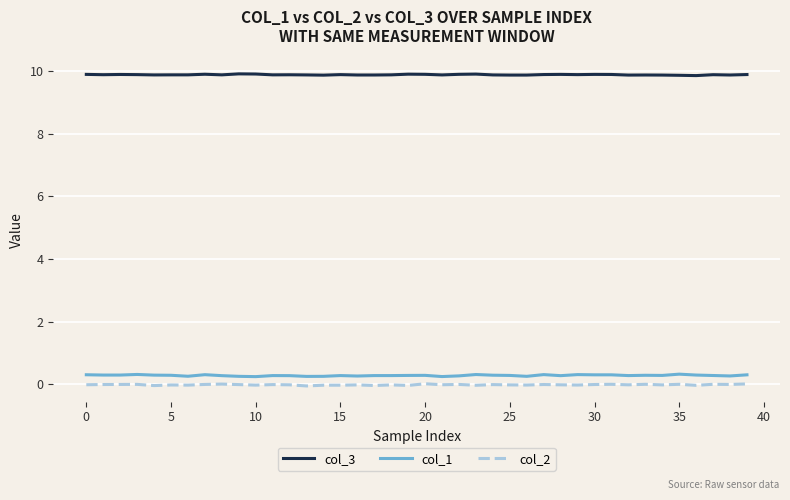

List the series in order of their peak value, highest first.

col_3, col_1, col_2